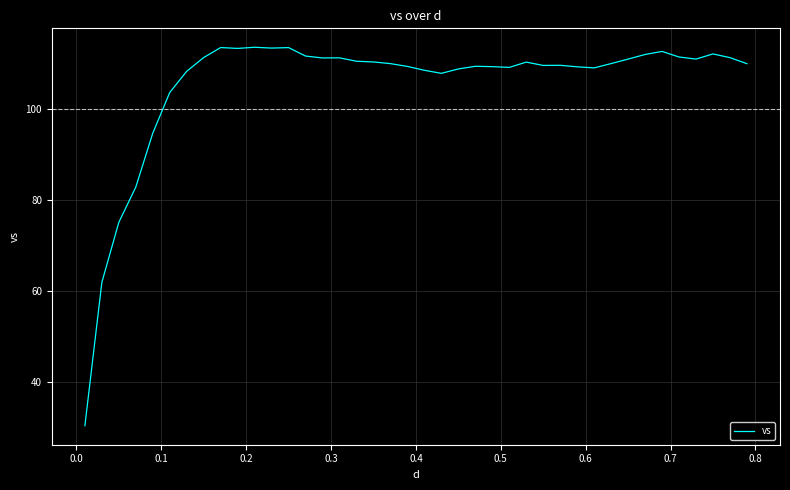

What is the difference between the maximum and second lowest values?

51.6